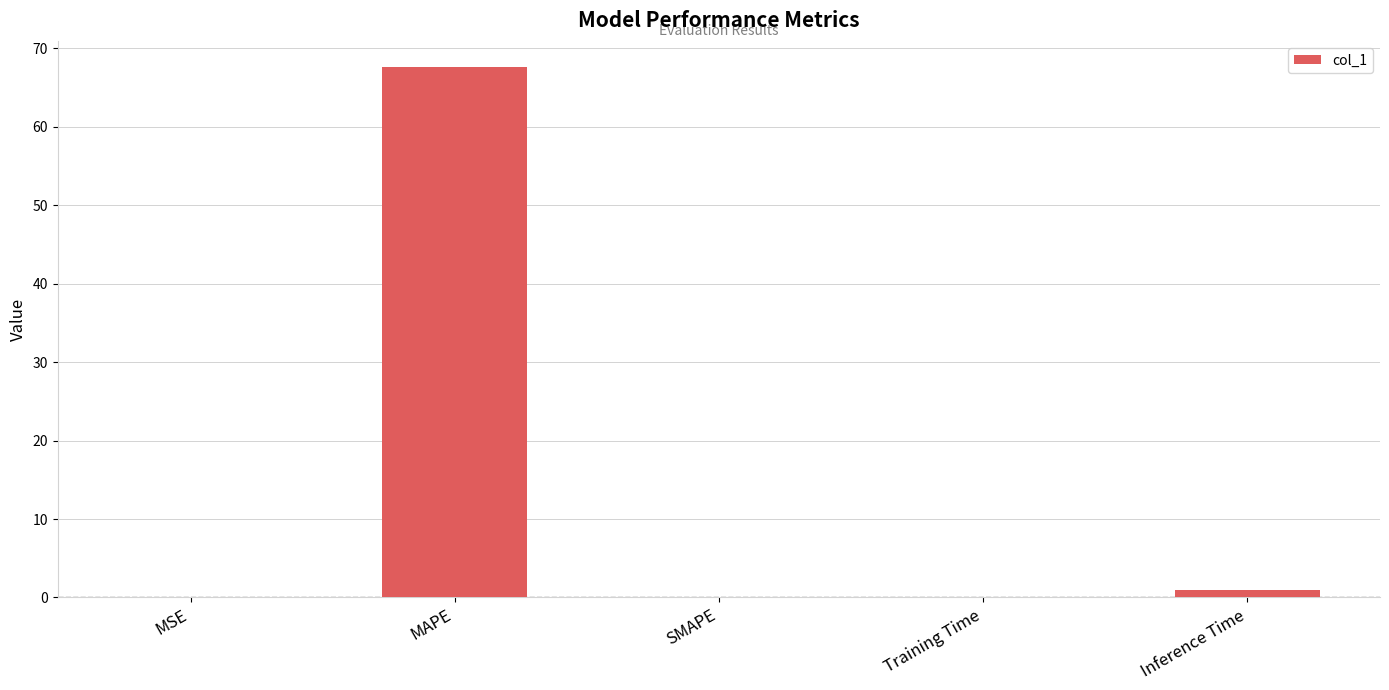

What is the sum of the values at MSE and MAPE?

67.6